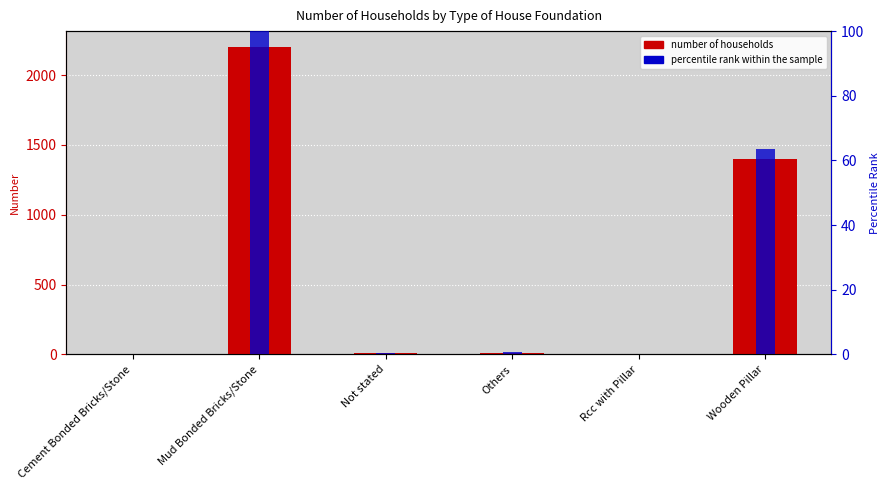

List the labels in order of Number of Households value, smallest first.

Rcc with Pillar, Cement Bonded Bricks/Stone, Not stated, Others, Wooden Pillar, Mud Bonded Bricks/Stone